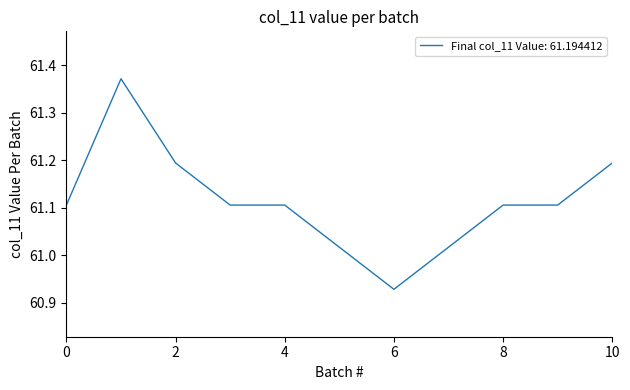

How many interior local peaks (higher than both neighbors) does the data have?

1